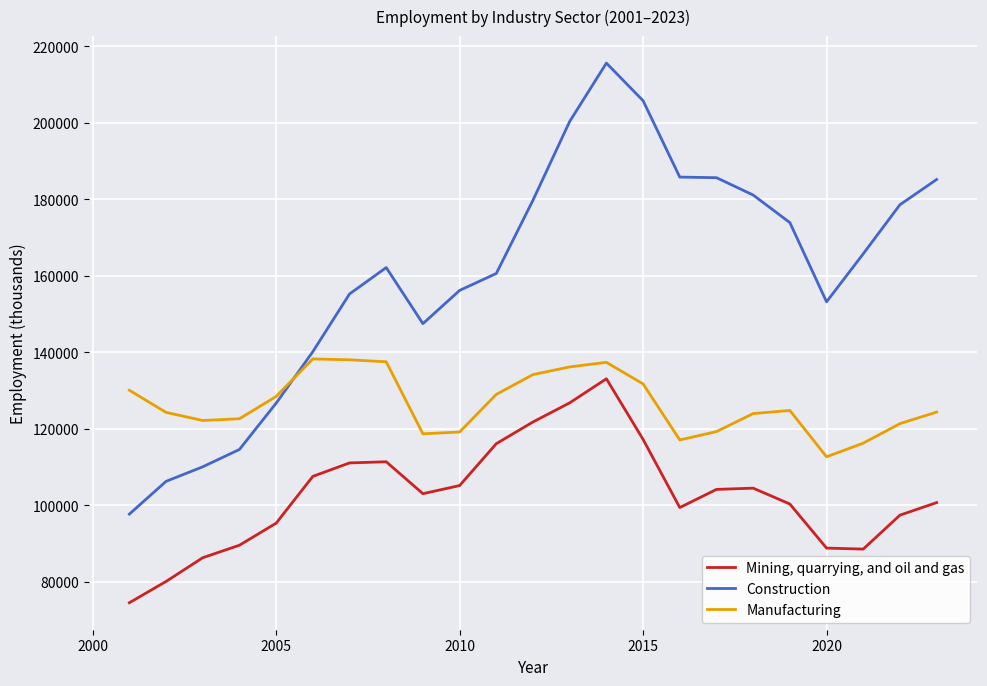

Which series has the largest range (max minus min)?

Construction